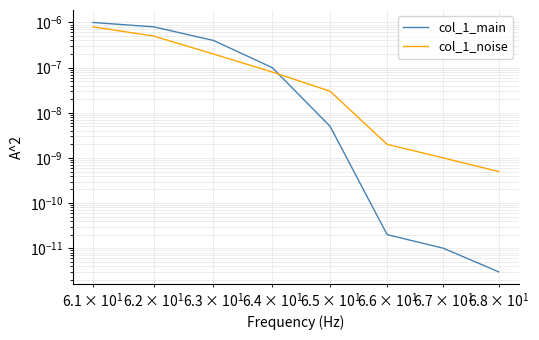

True or false: col_1_noise has a value of 0.0 at $\mathdefault{10^{3}}$.

False